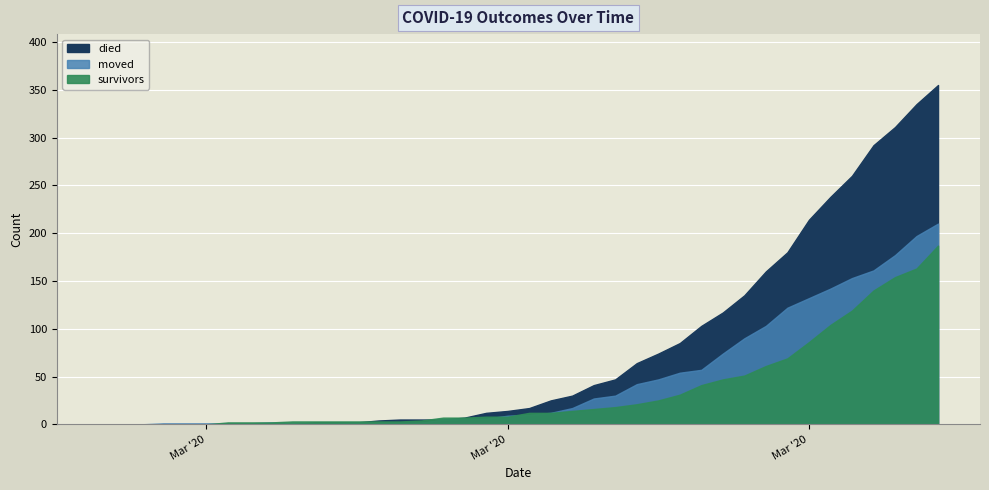

At which category is the sum across all series the highest?

2020-04-06